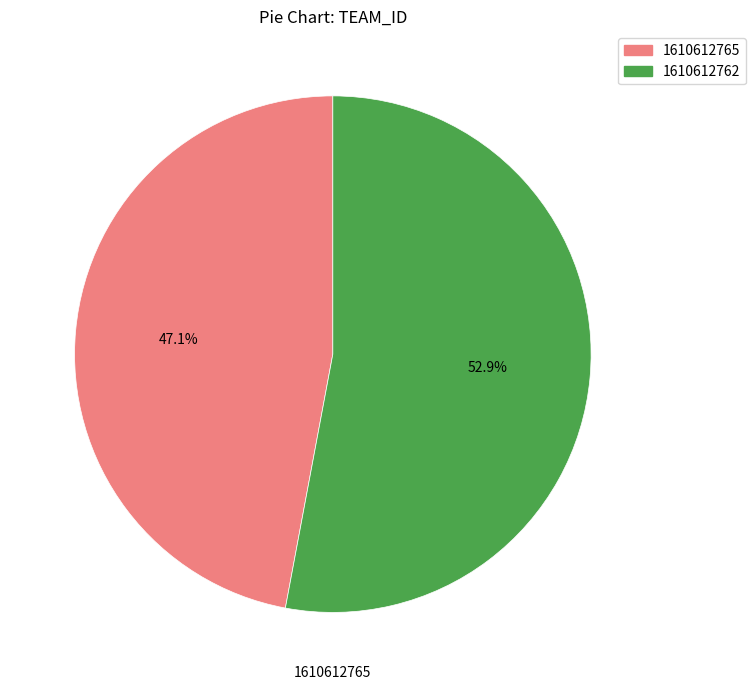

To the nearest percent, what portion does 1610612765 represent?

47%